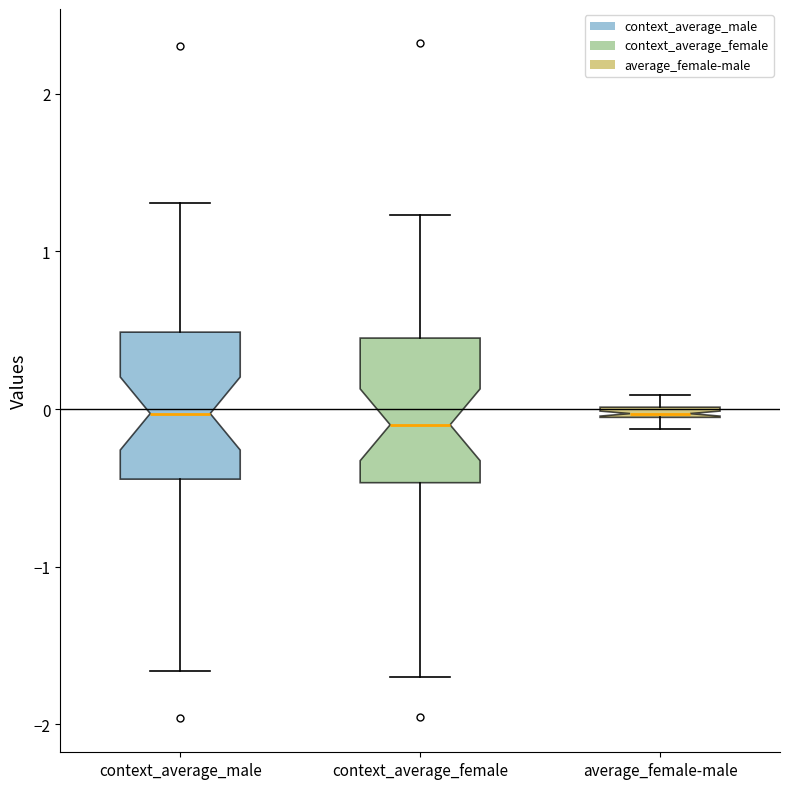

Where does the upper whisker of the box for context_average_male end on the y-axis? The values are not printed on the chart, so give them approximately, as read against the axis.

1.3